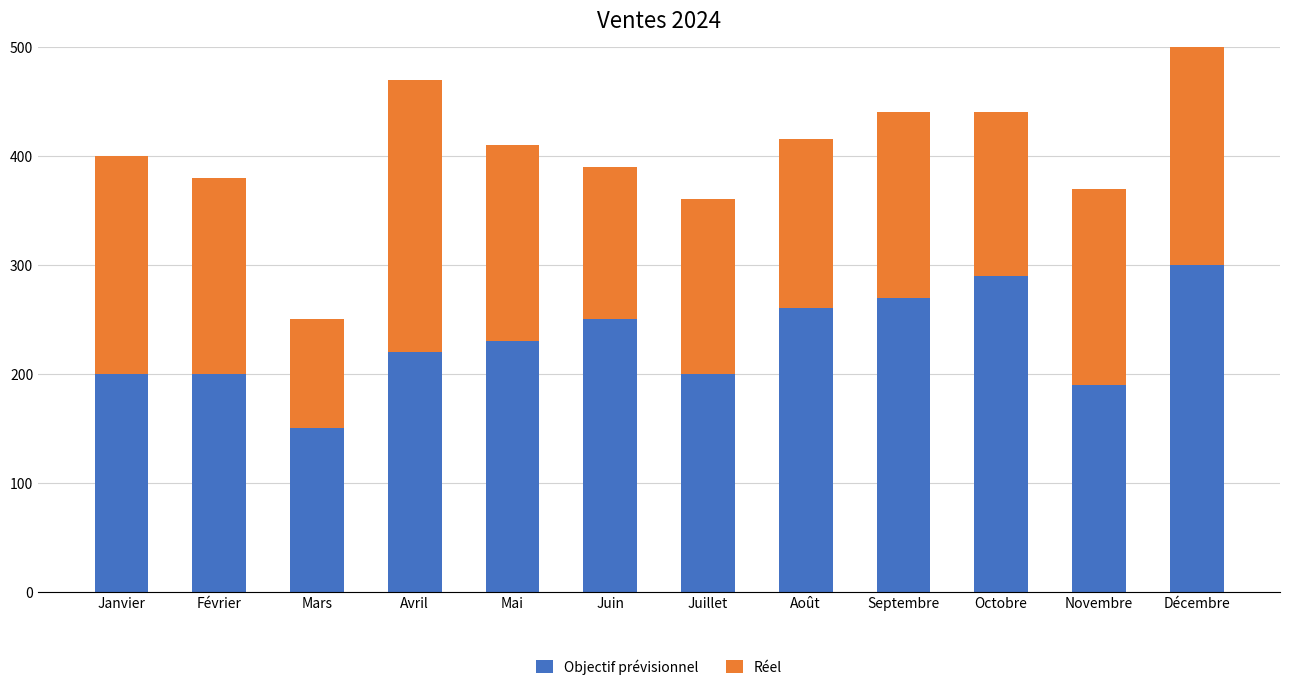

What is the greatest value displayed?

300